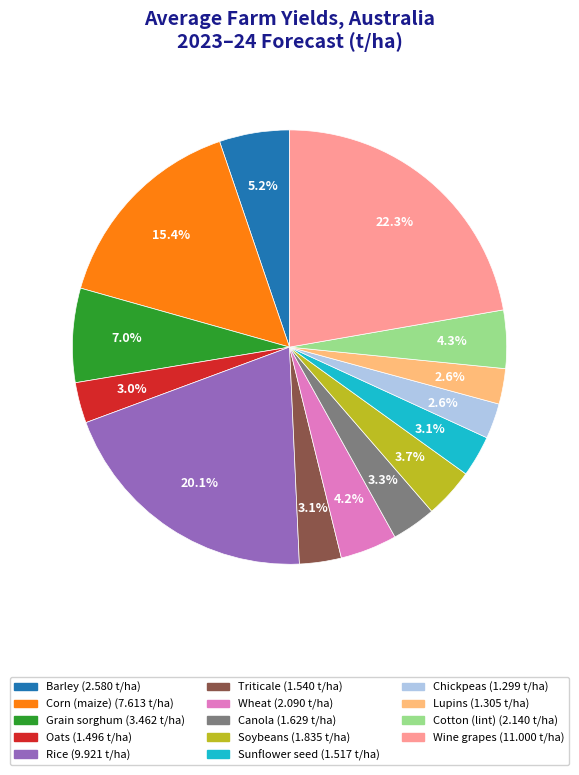

Does any single category account for the majority?

No